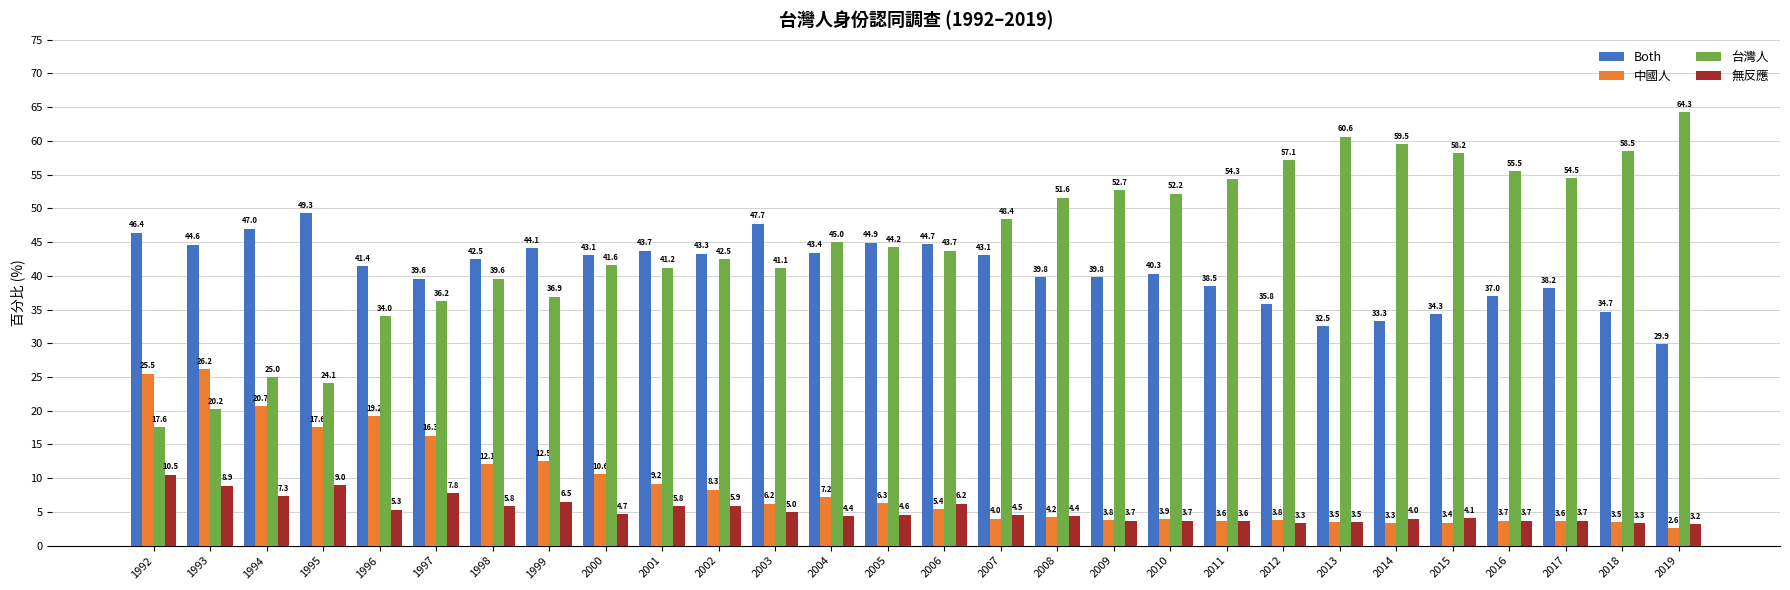

The value of 台灣人 at 2016 is 55.5. True or false?

True